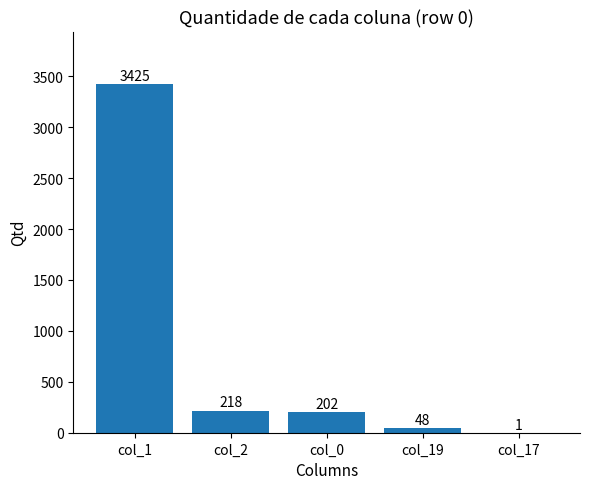

Where is the data nearest to the value 1713?

col_2